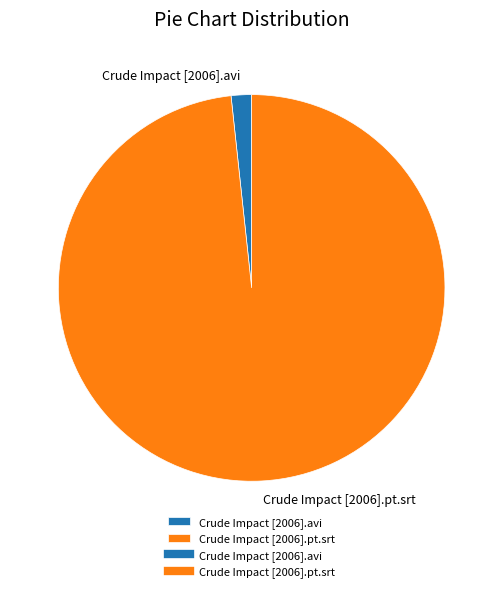

Combined, do Crude Impact [2006].avi and Crude Impact [2006].pt.srt account for over 50%?

Yes